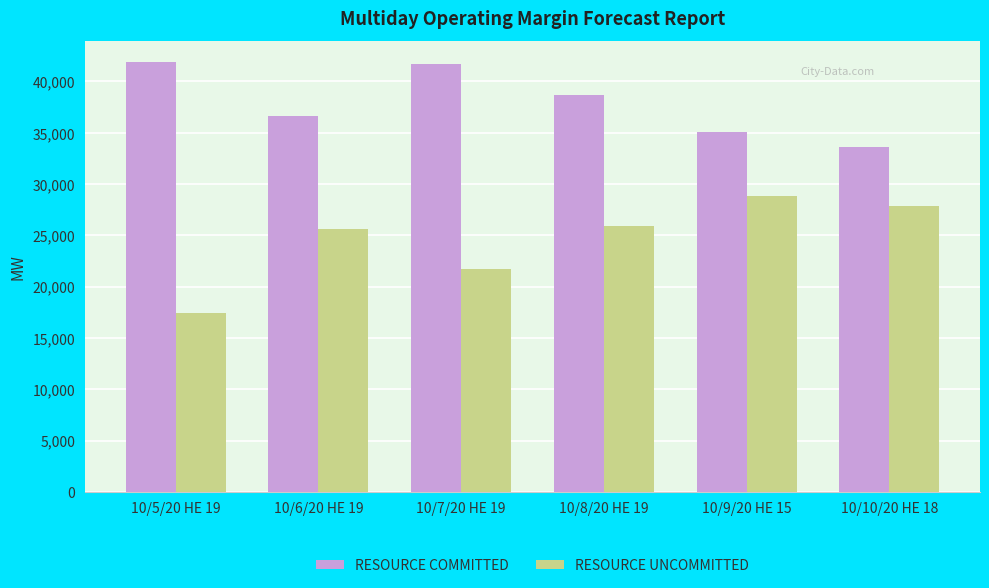

What is the difference between the RESOURCE UNCOMMITTED values at 10/7/20 HE 19 and 10/5/20 HE 19?

4328.0